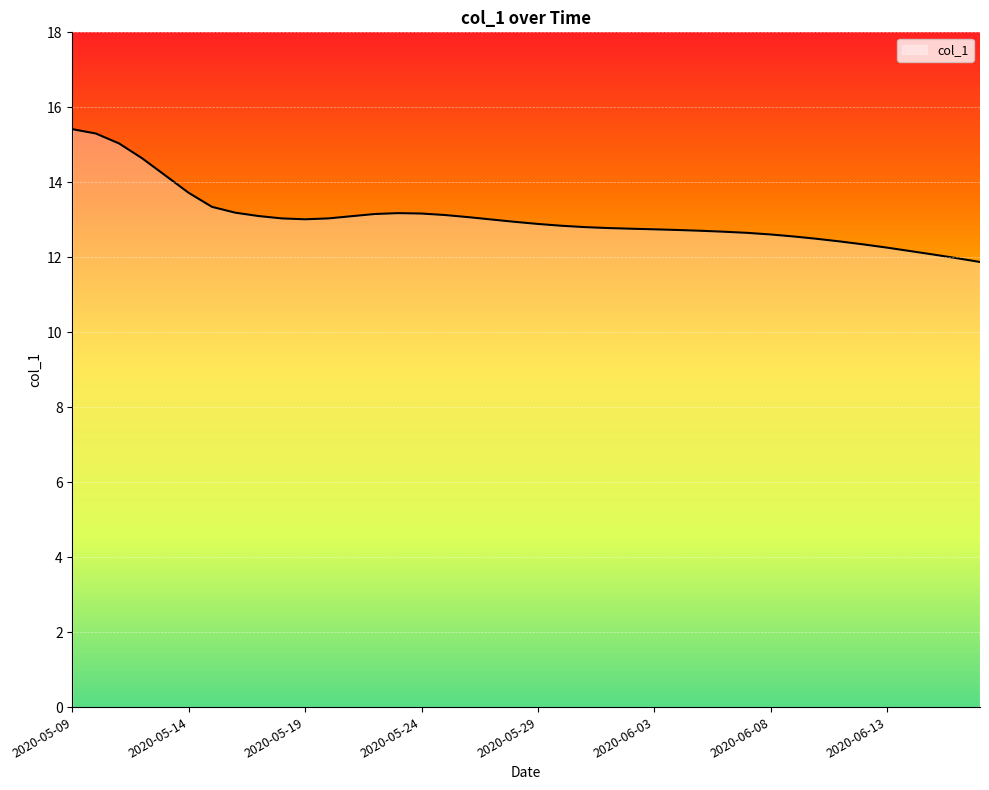

What is the maximum value shown in the chart?

15.4